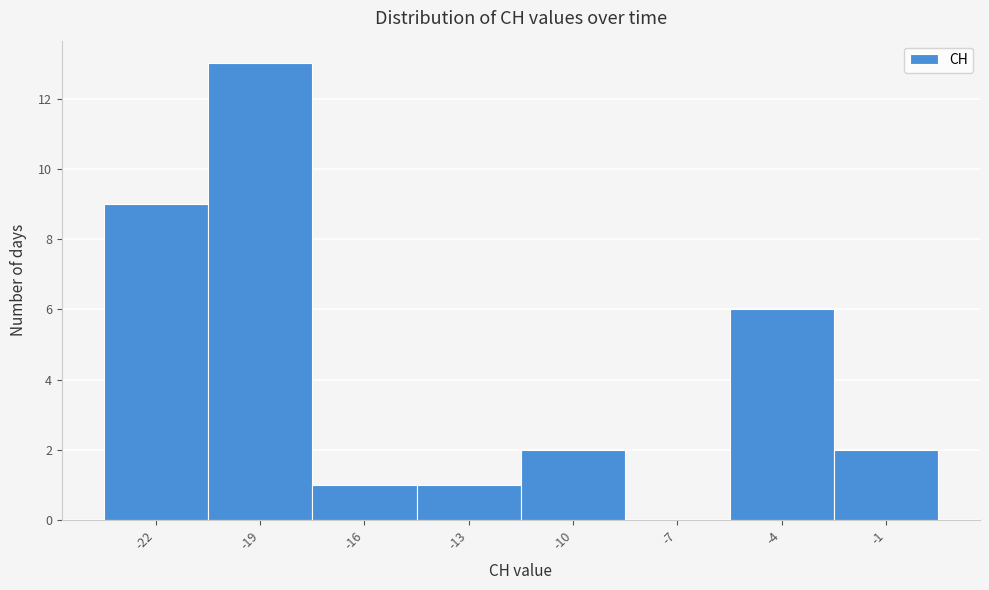

Which range on the x-axis has the tallest bar?

-20.5 to -17.5